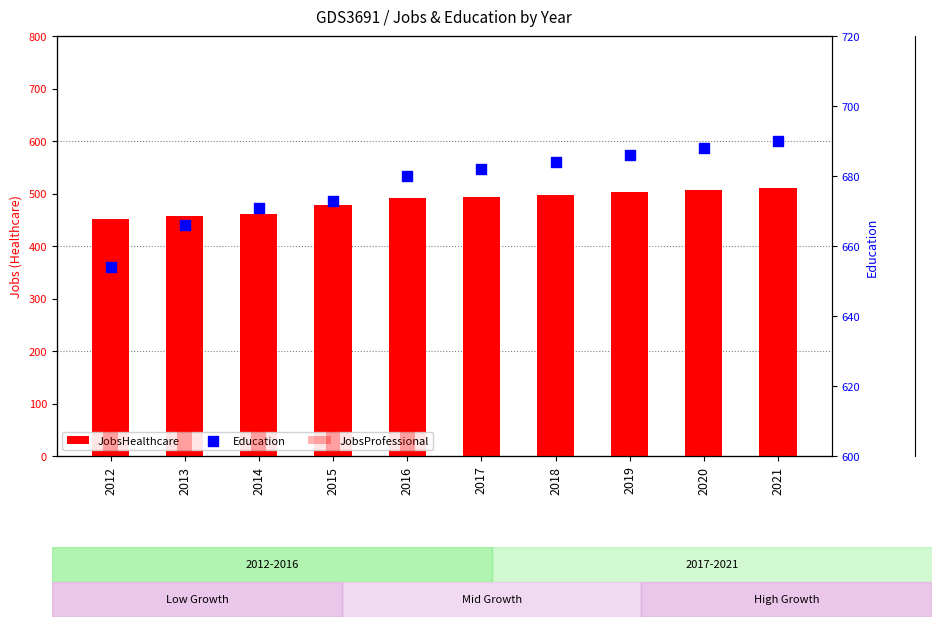

Which series has the largest total across all categories?

Education